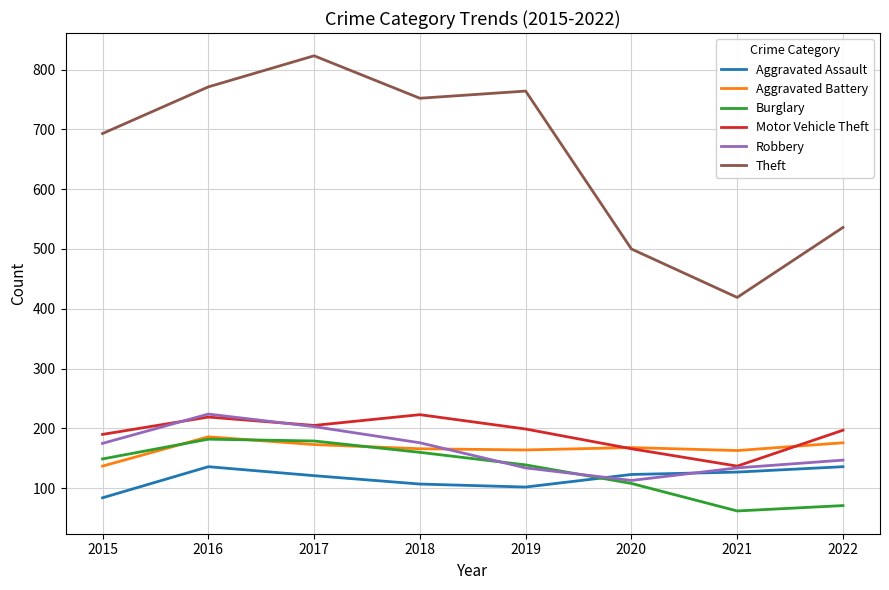

How many categories are shown in the chart?

8